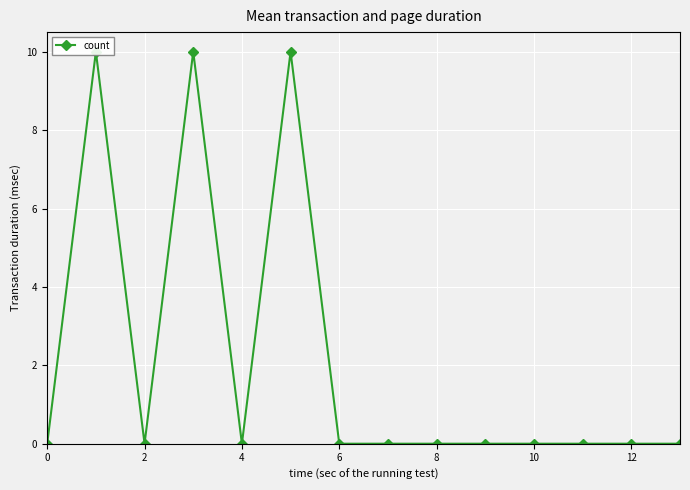

How many positive values are there?

3